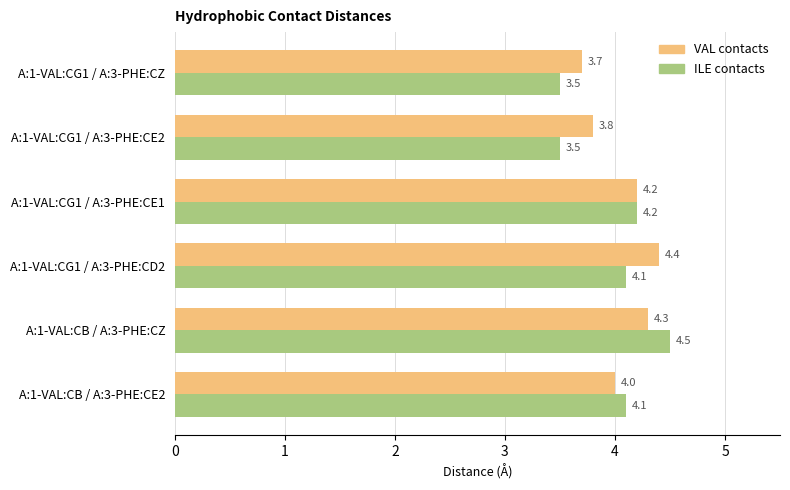

The VAL contacts series shows 4.3 at A:1-VAL:CB / A:3-PHE:CZ. True or false?

True